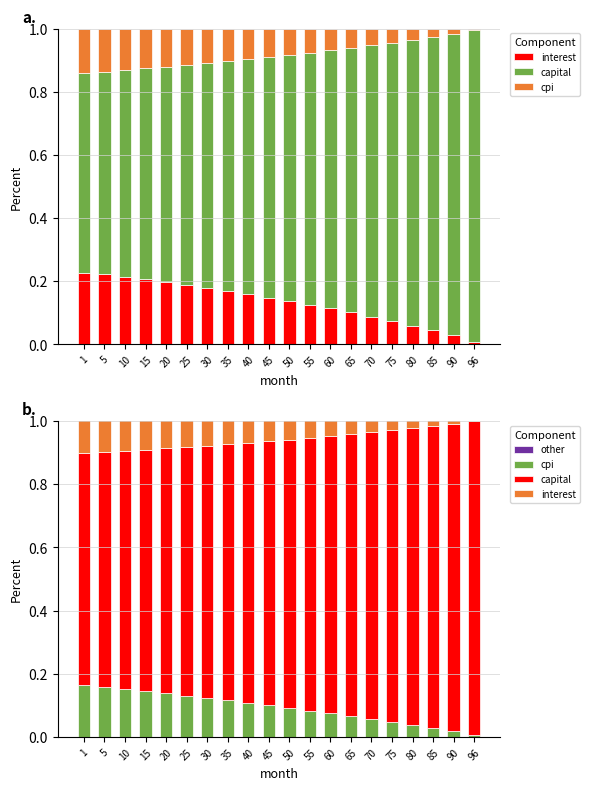

What are all the series names shown in the legend?

interest, capital, cpi, other